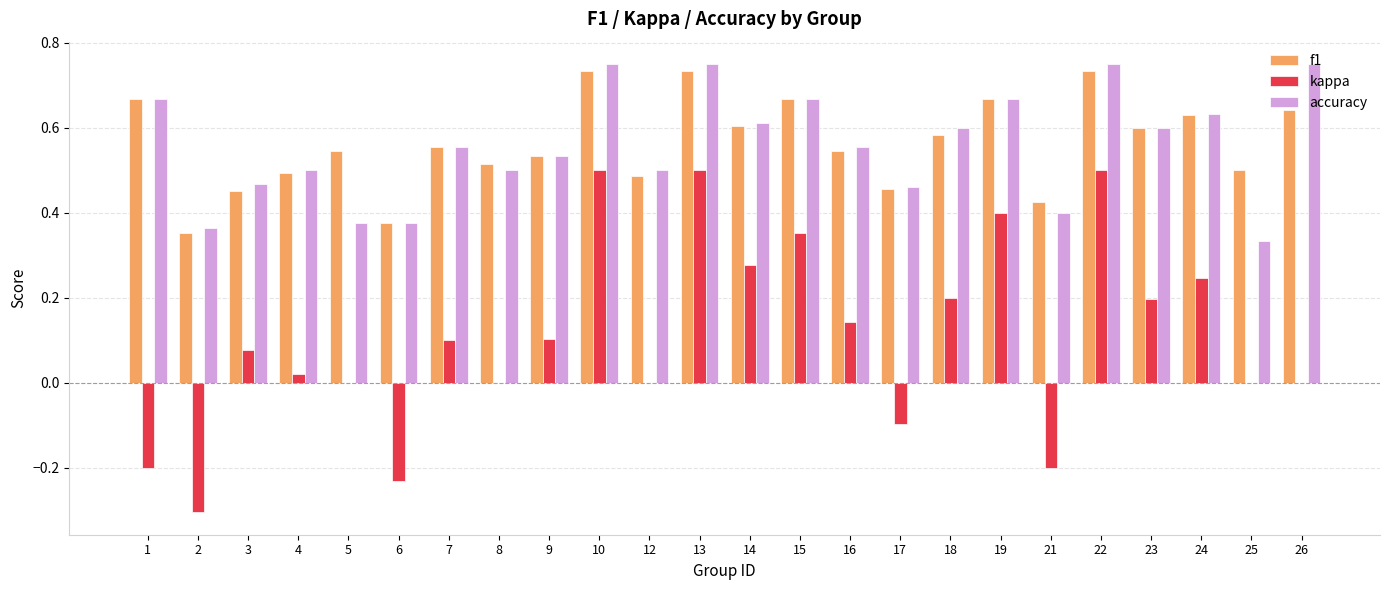

What is the sum of all accuracy values?

13.4